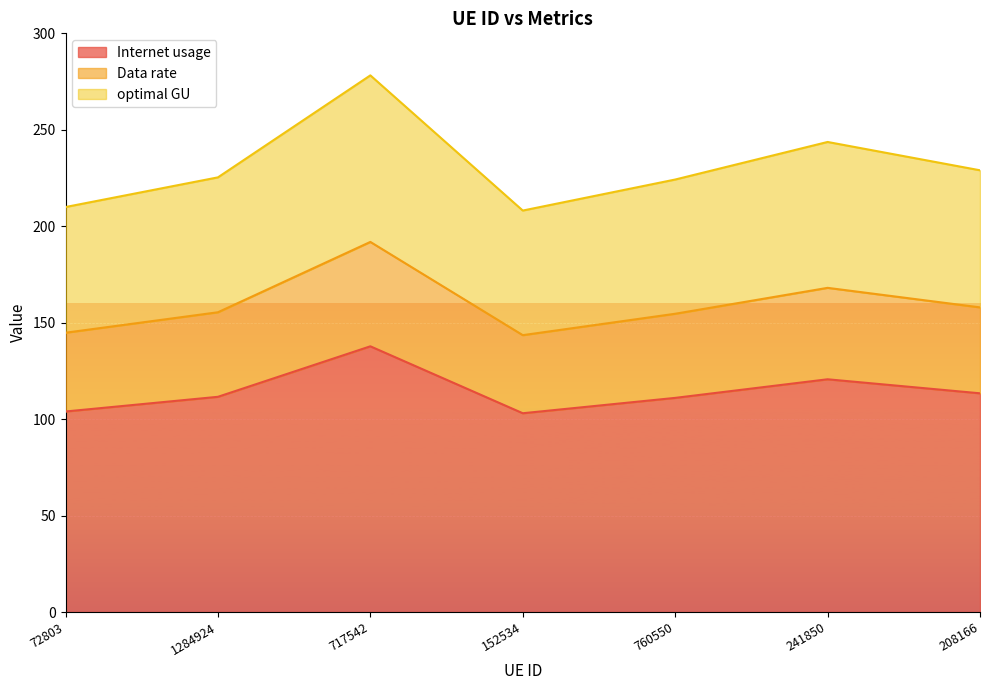

What is the maximum value for Data rate?

191.9